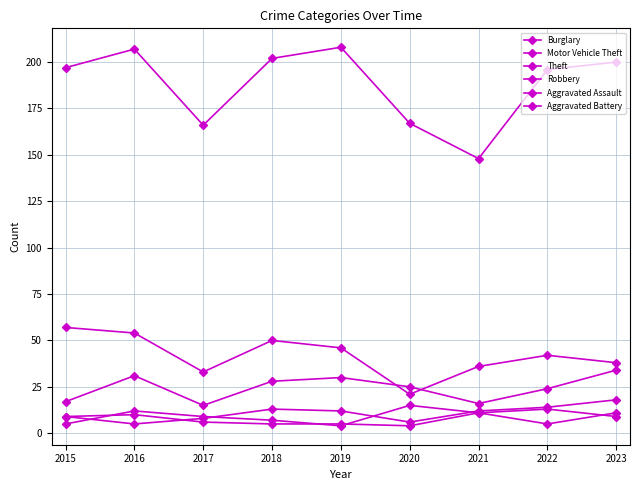

How many data points does each series have?

9